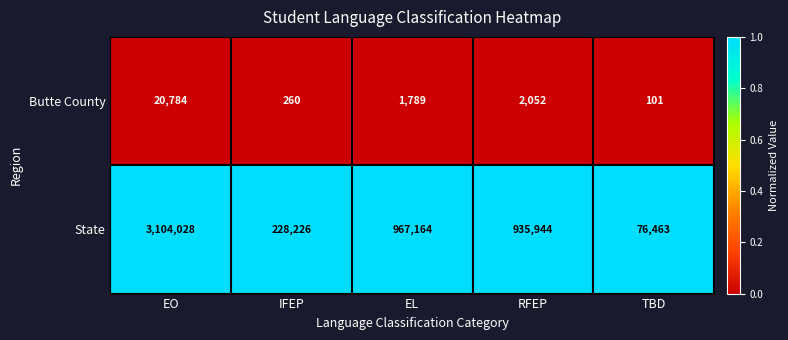

How many data points does each series have?

5